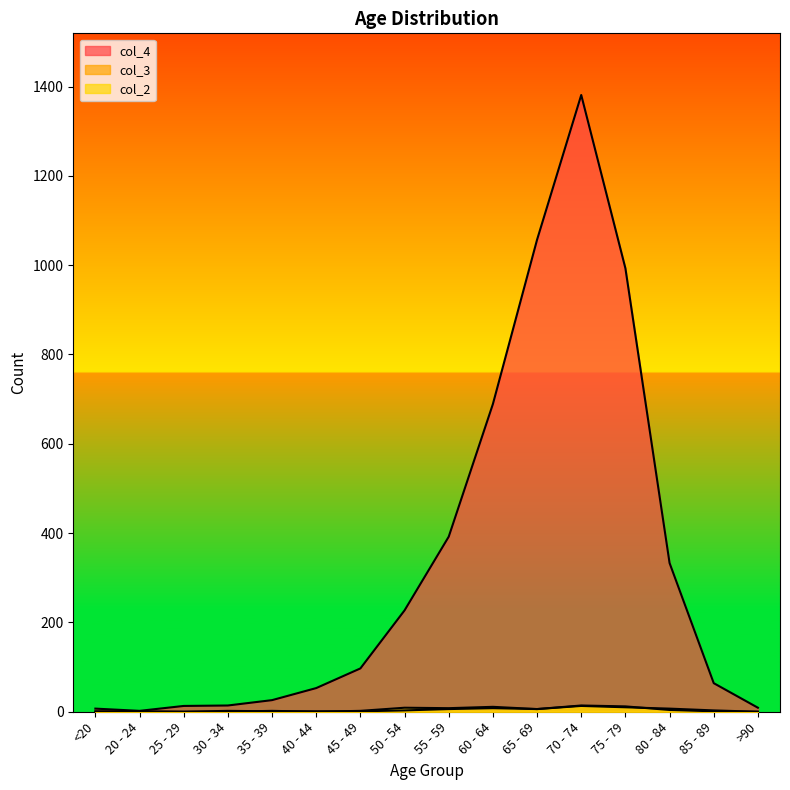

True or false: col_2 and col_4 intersect in this chart.

False